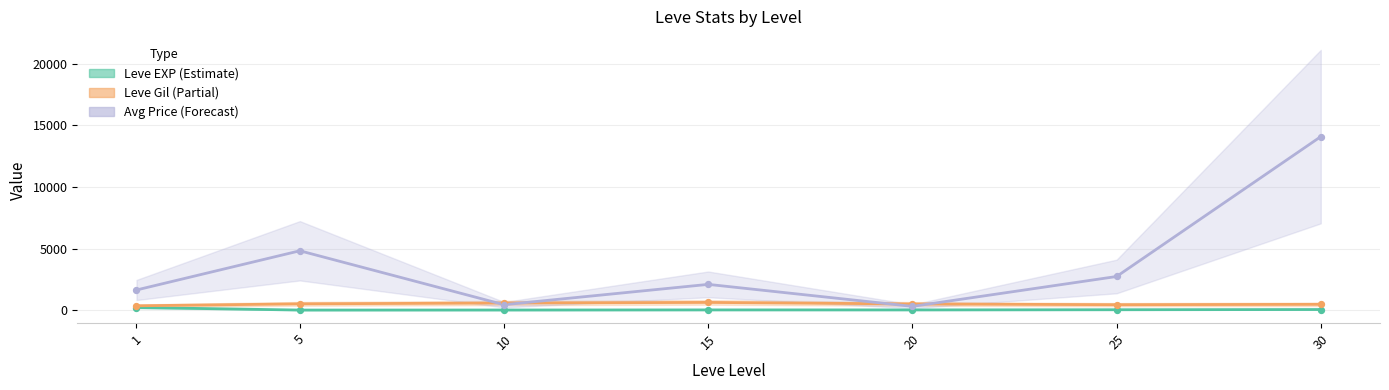

At how many categories does at least one series exceed 10201?

1